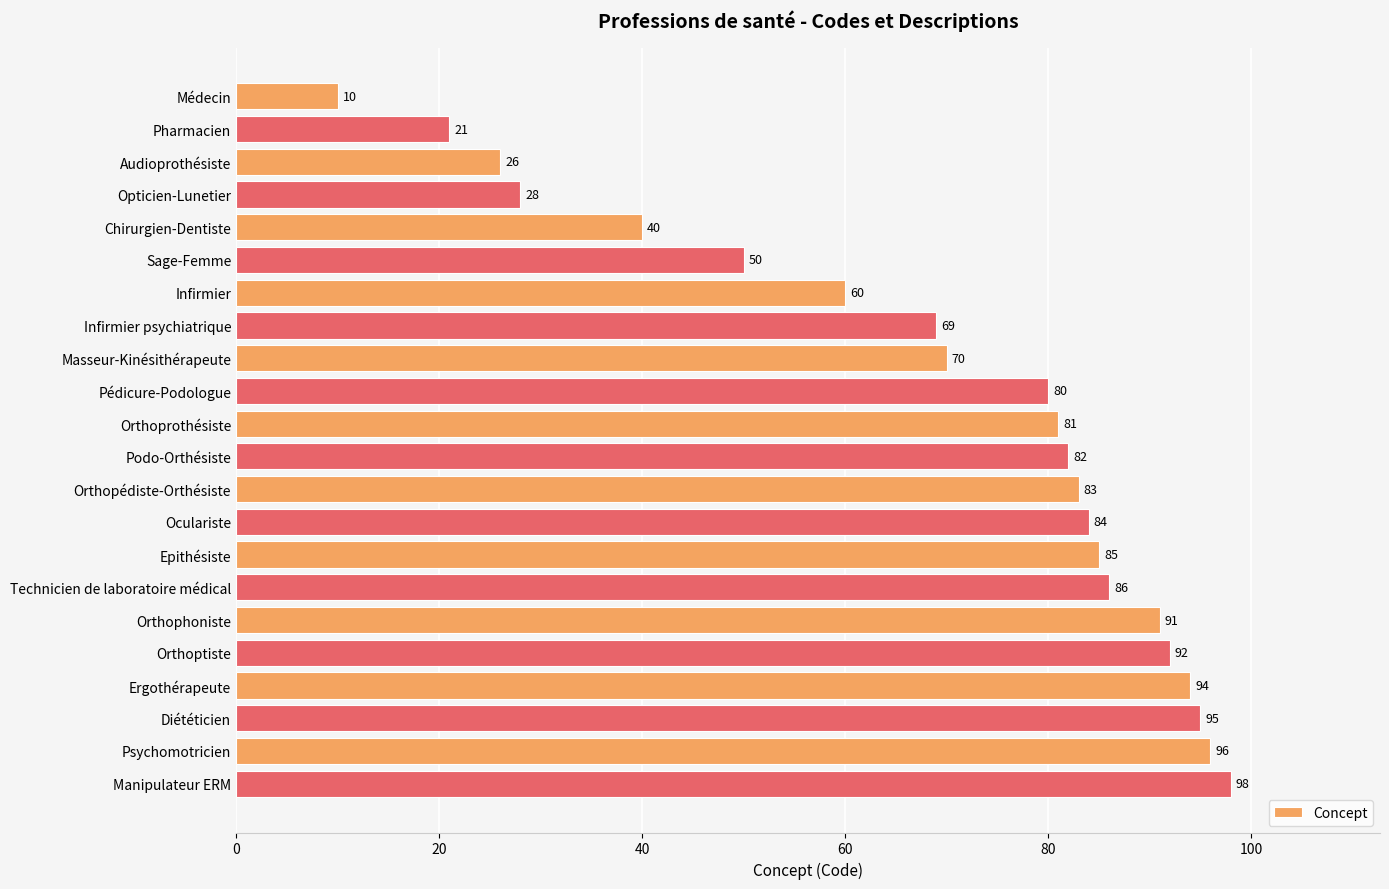

Rank the categories by value from lowest to highest.

Médecin, Pharmacien, Audioprothésiste, Opticien-Lunetier, Chirurgien-Dentiste, Sage-Femme, Infirmier, Infirmier psychiatrique, Masseur-Kinésithérapeute, Pédicure-Podologue, Orthoprothésiste, Podo-Orthésiste, Orthopédiste-Orthésiste, Oculariste, Epithésiste, Technicien de laboratoire médical, Orthophoniste, Orthoptiste, Ergothérapeute, Diététicien, Psychomotricien, Manipulateur ERM